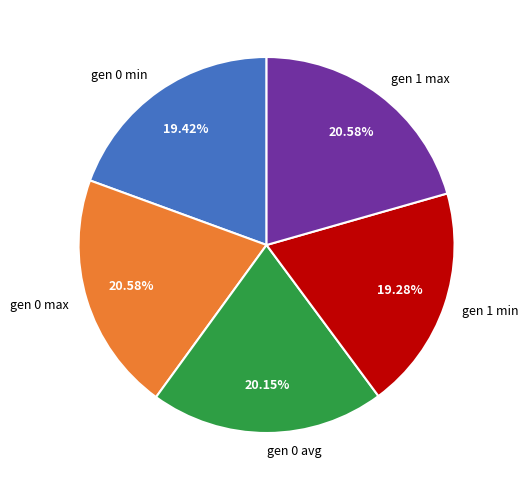

Does gen 0 avg account for over 50% of the chart?

No